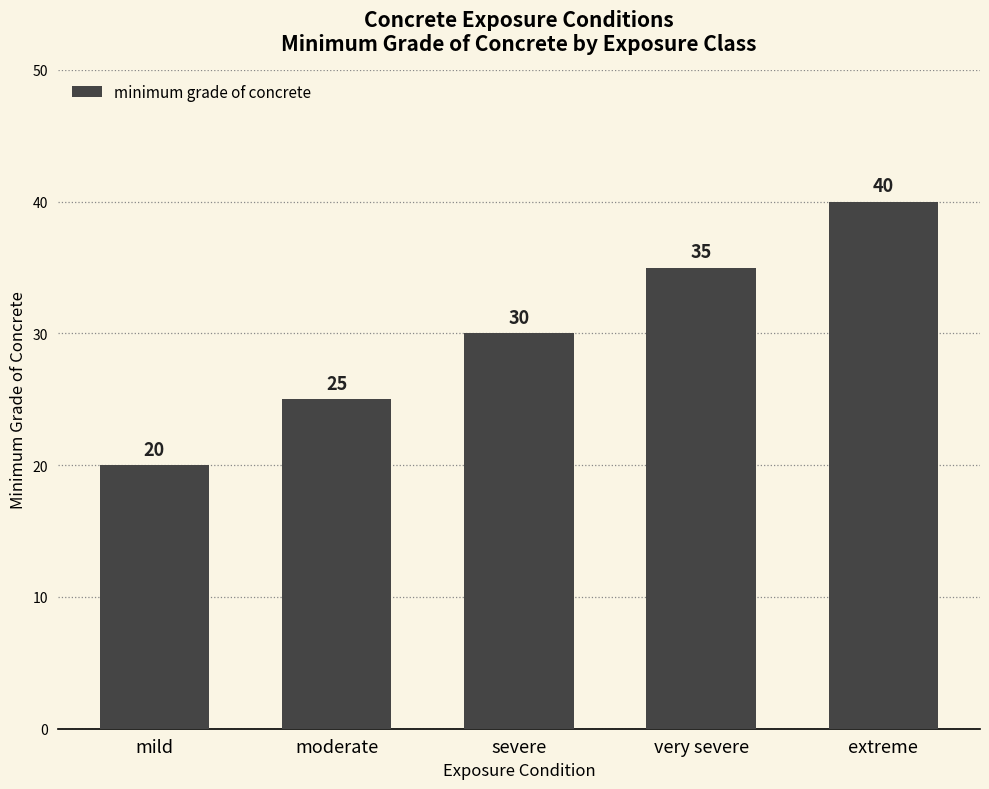

What position from the left is mild?

1